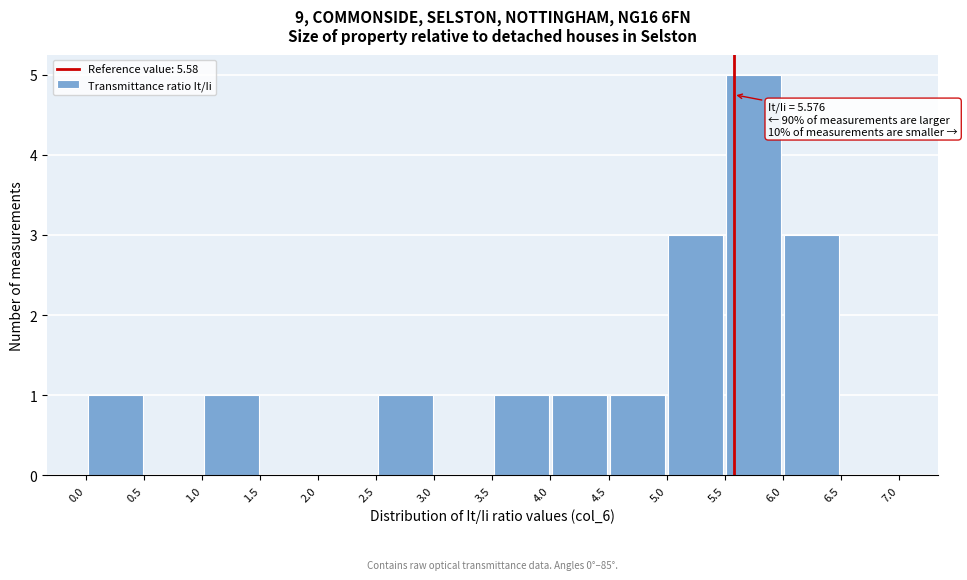

Which range on the x-axis has the tallest bar?

5.5 to 6.0